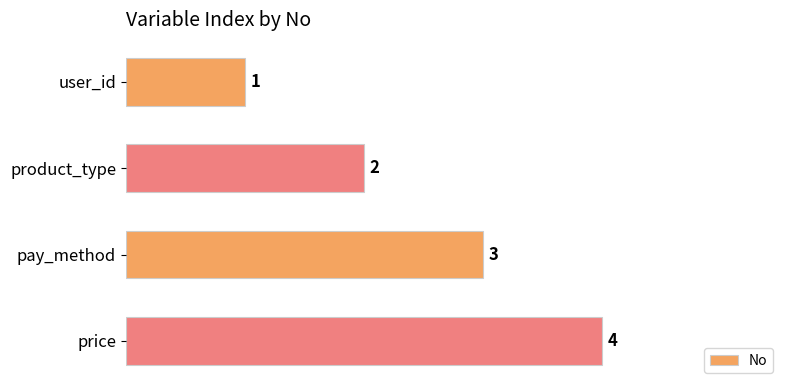

At which category does the chart reach its peak across all series?

price